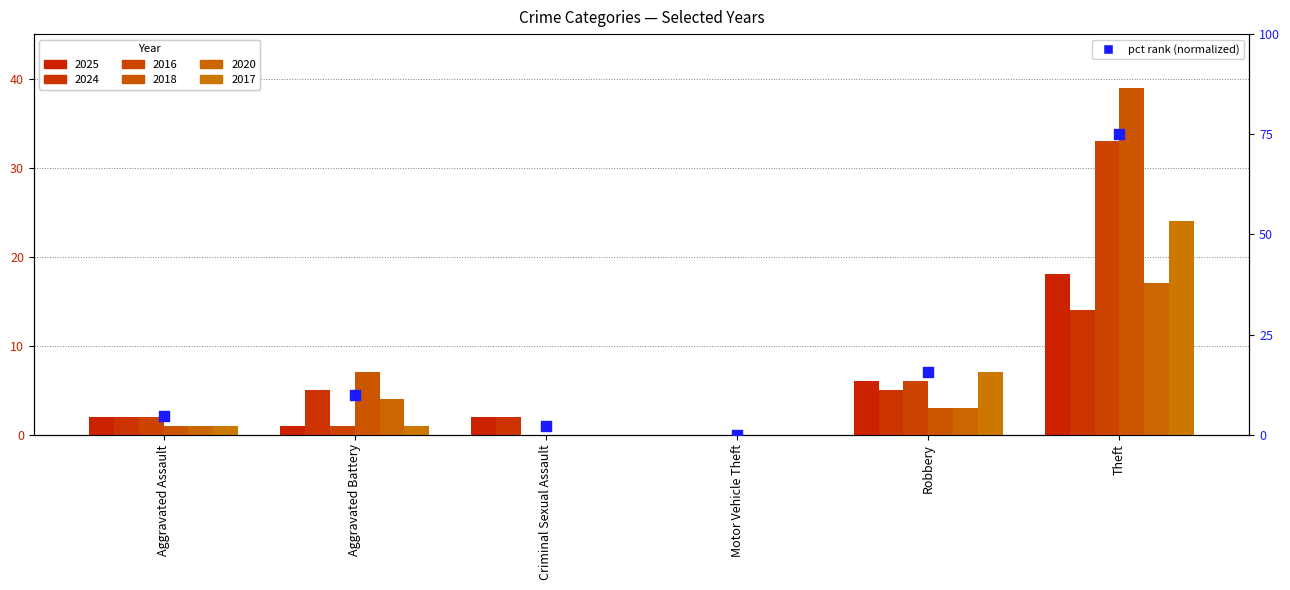

Between Criminal Sexual Assault and Aggravated Battery, which is larger?

Aggravated Battery